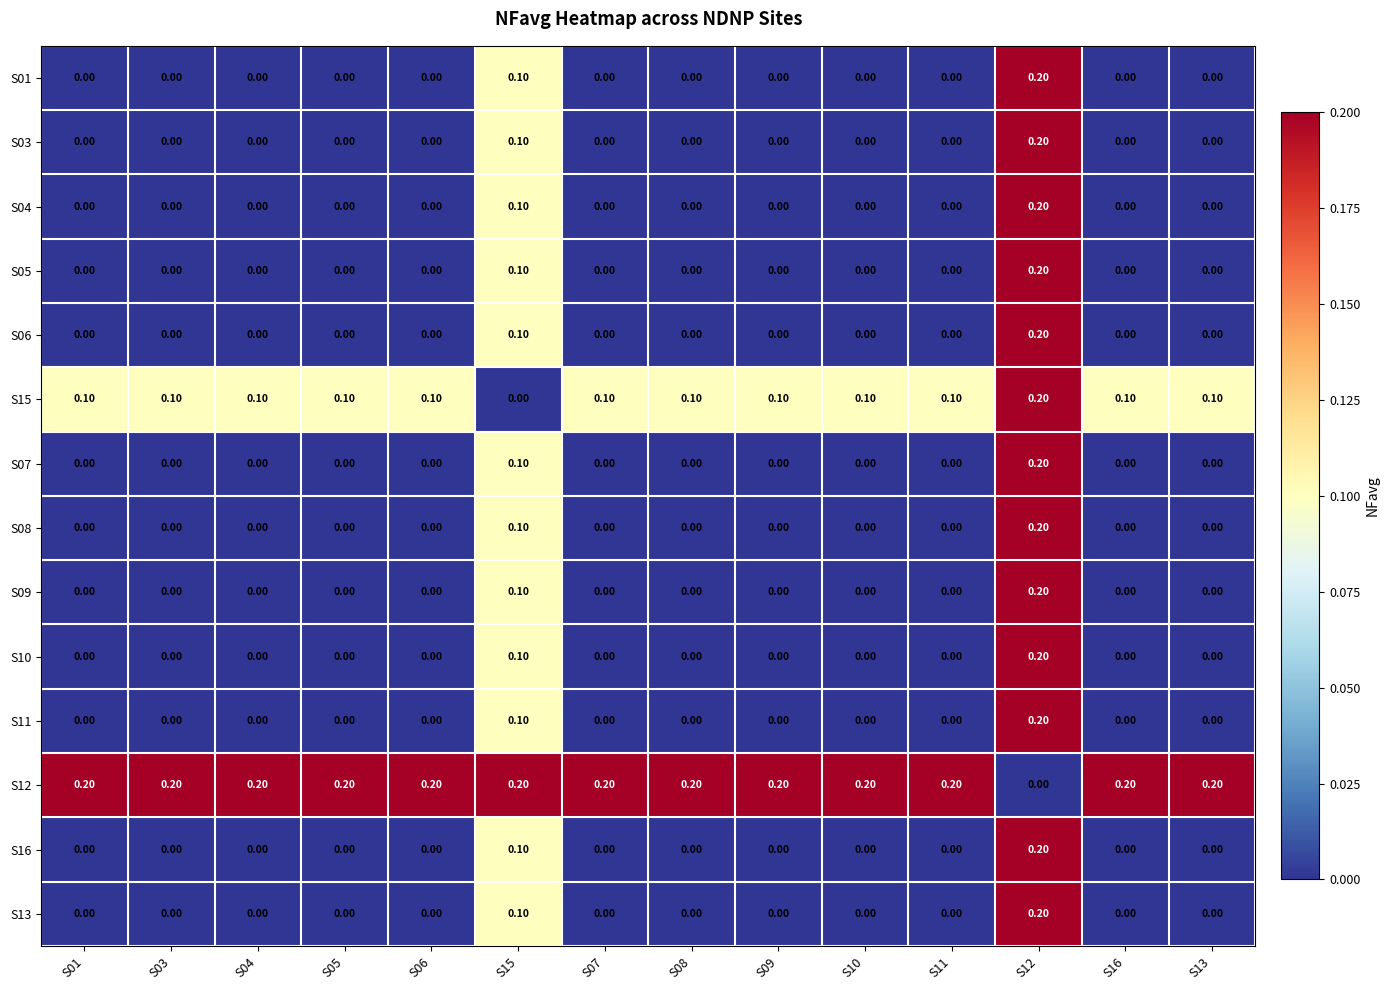

At how many categories does at least one series exceed 0?

14